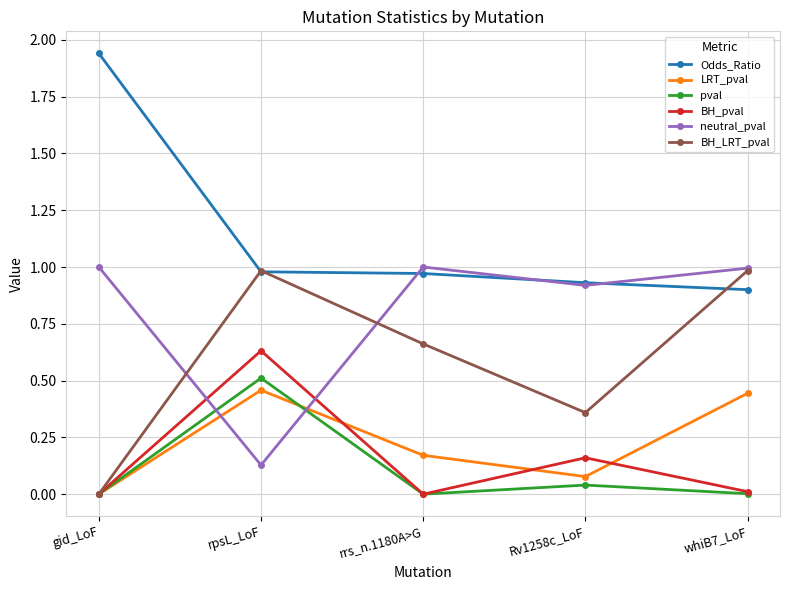

True or false: Odds_Ratio and pval cross at least once.

False